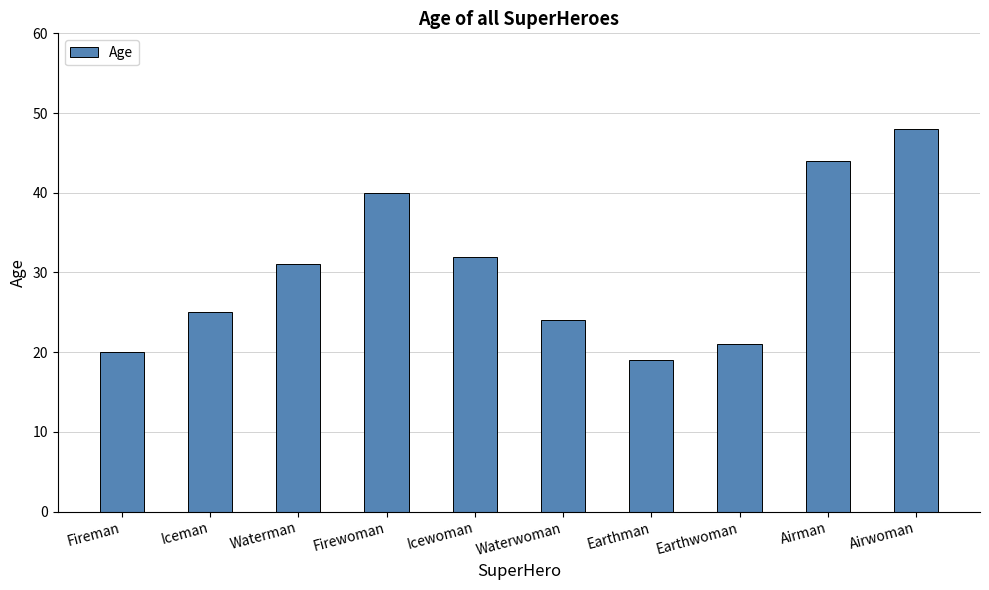

What is the approximate value at Waterwoman?

24